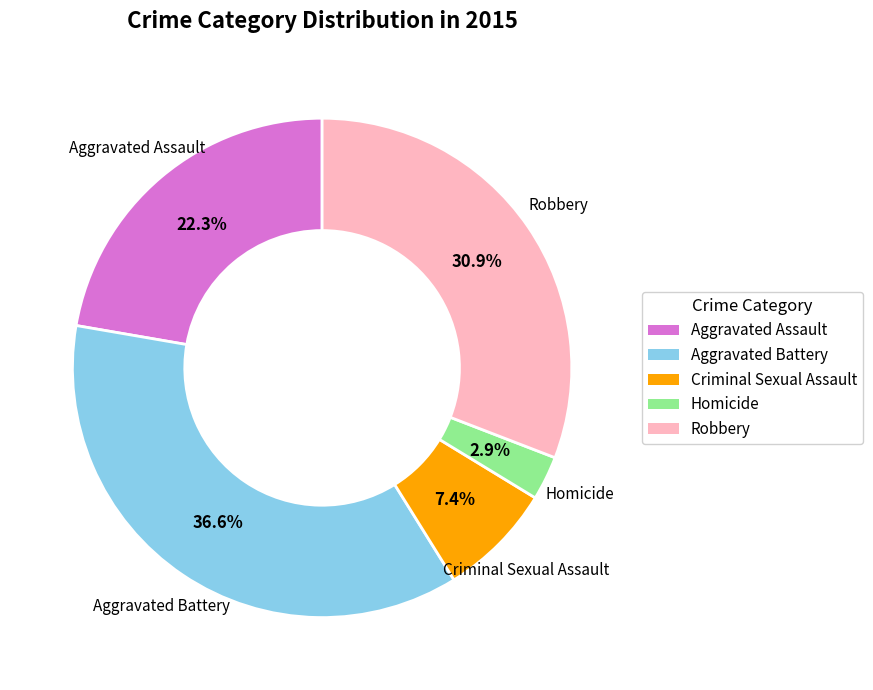

How much of the chart is everything except Aggravated Assault?

77.7%